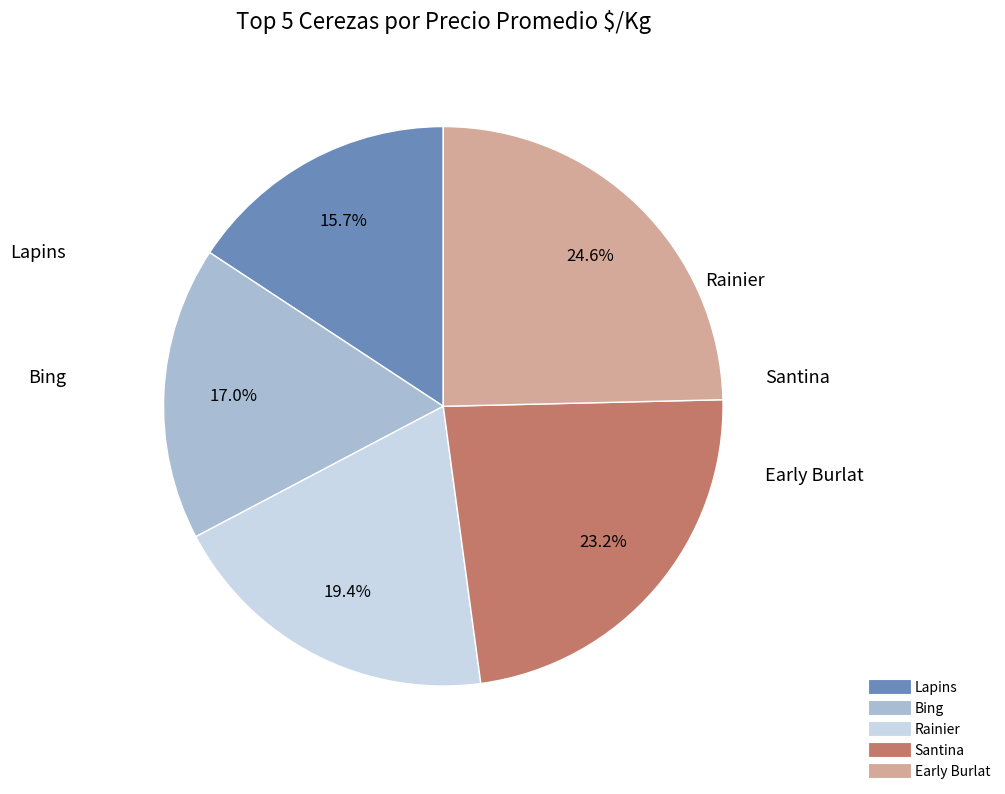

To the nearest percent, what portion does Bing represent?

17%